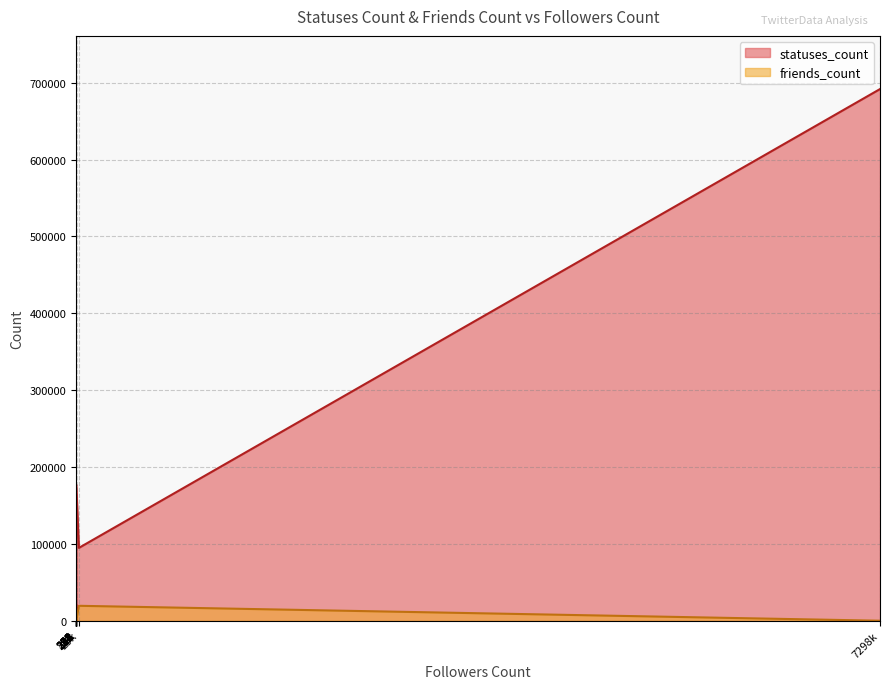

Which series has the largest total across all categories?

statuses_count